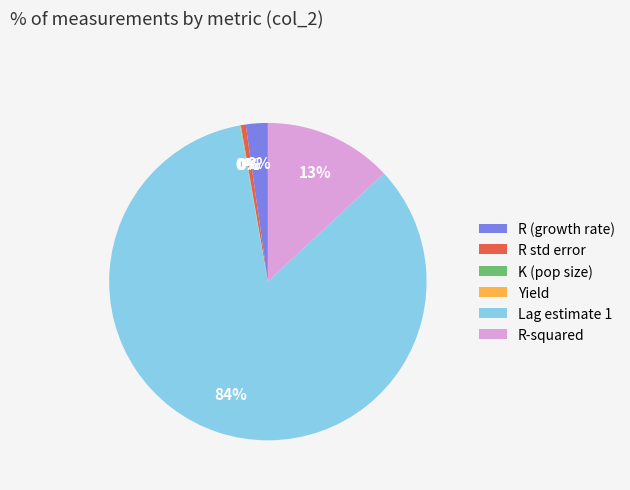

To the nearest percent, what is the average slice percentage?

17%